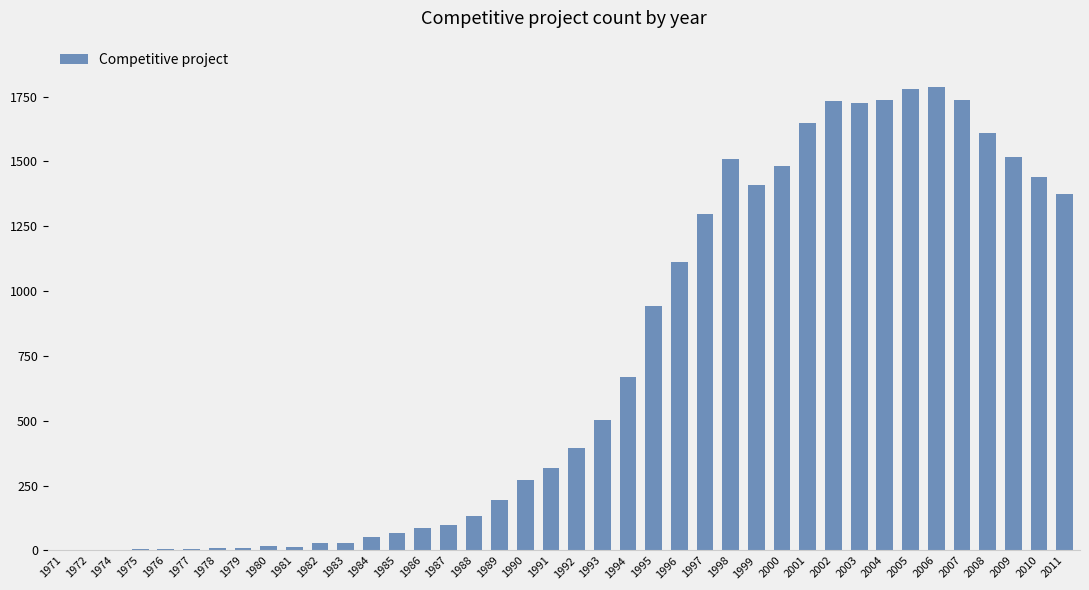

At which label is the value closest to 894?

1995